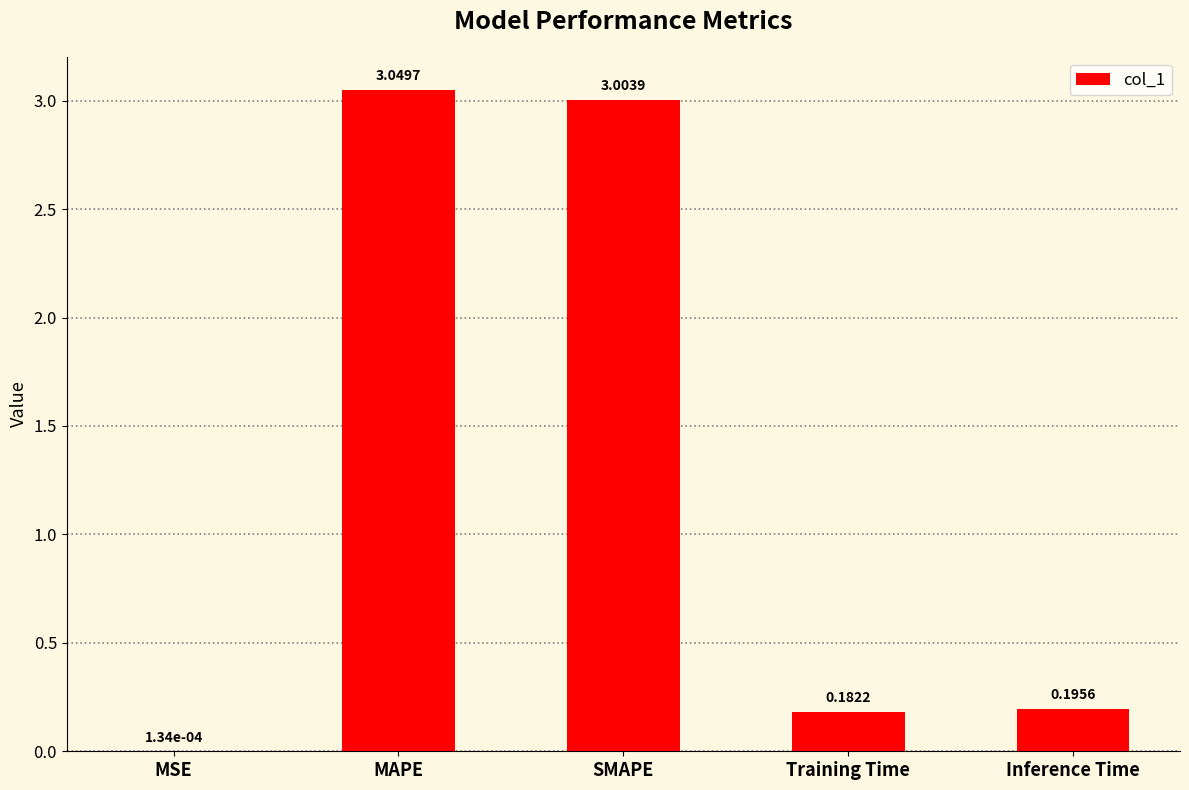

What is the sum of all values?

6.4